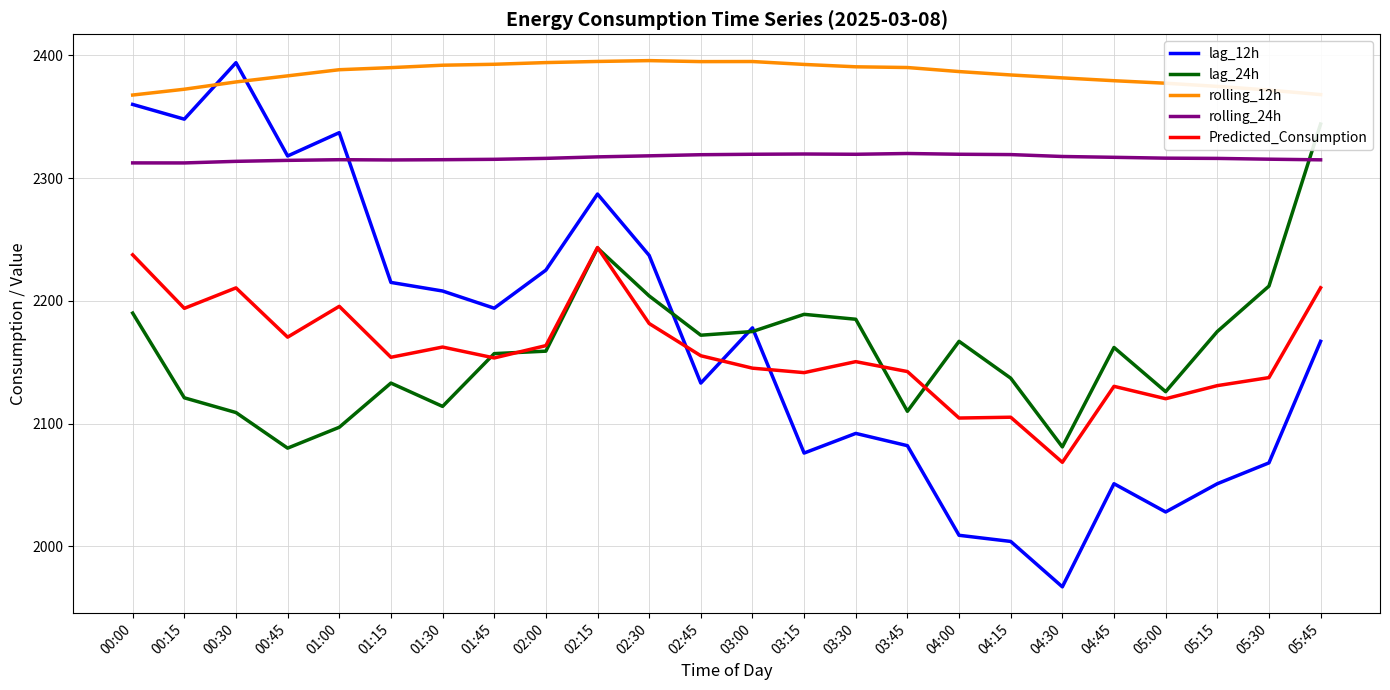

Is it true that lag_12h equals 1363.6 at 00:15?

False